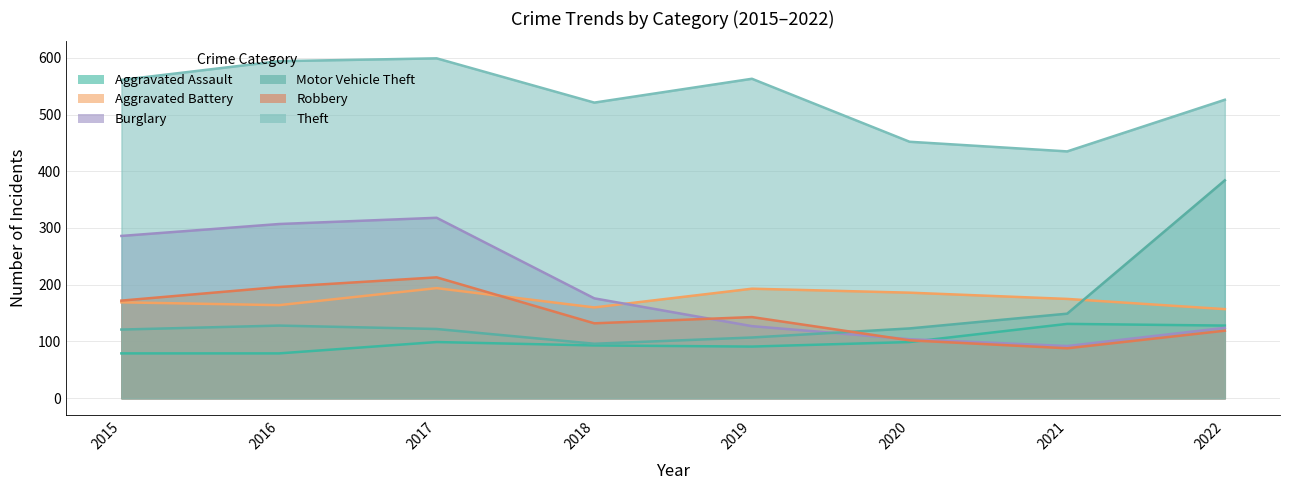

The value of Aggravated Assault at 2022 is 128. True or false?

True